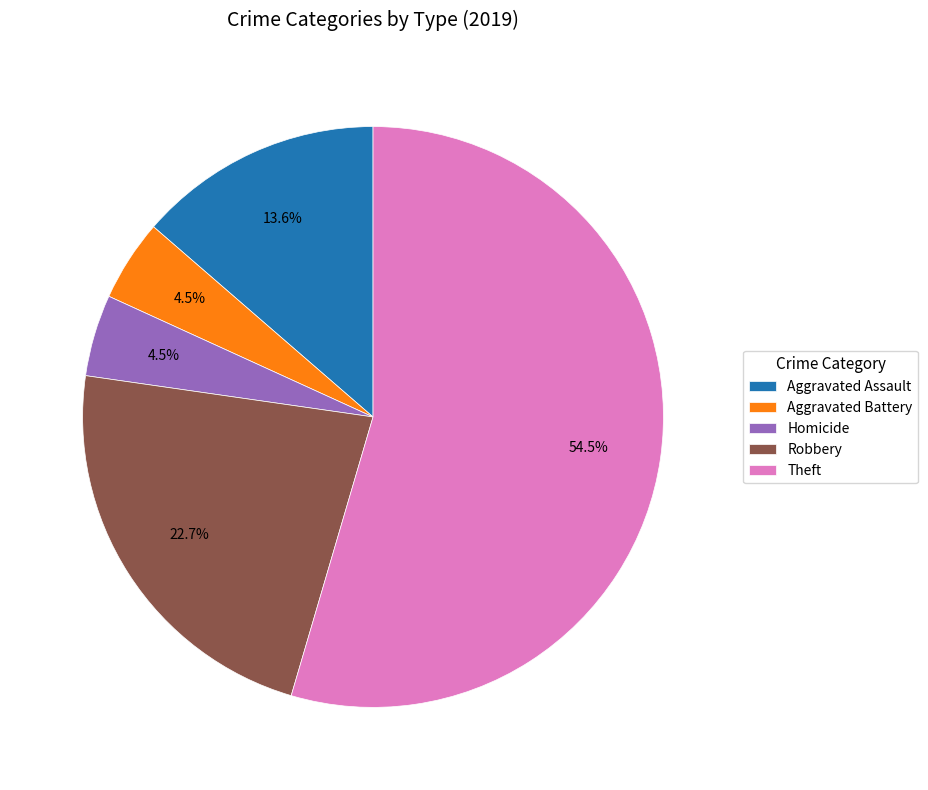

Which has a higher value, Aggravated Battery or Robbery?

Robbery